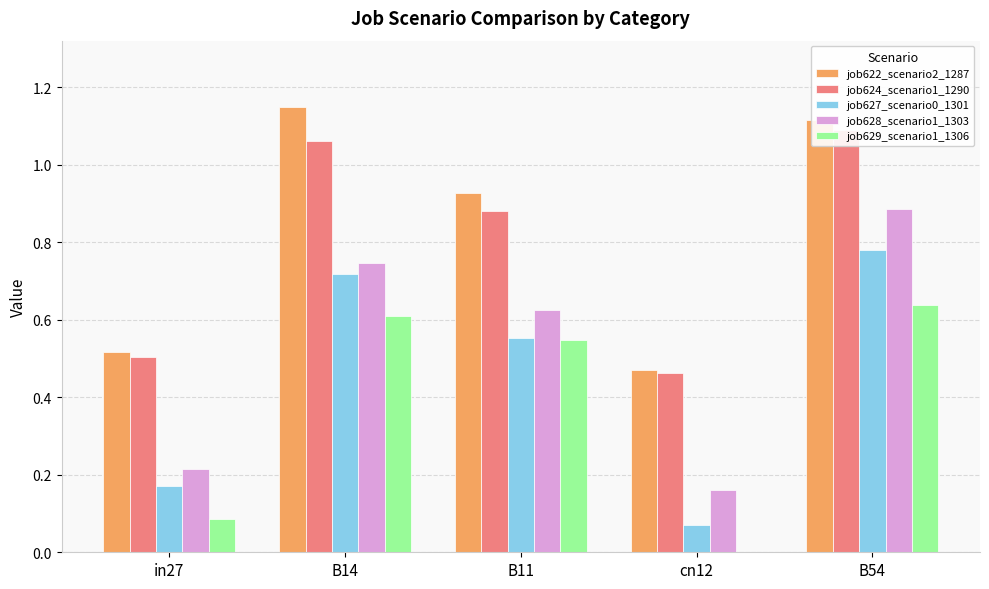

What is the approximate value of job627_scenario0_1301 at in27?

0.2